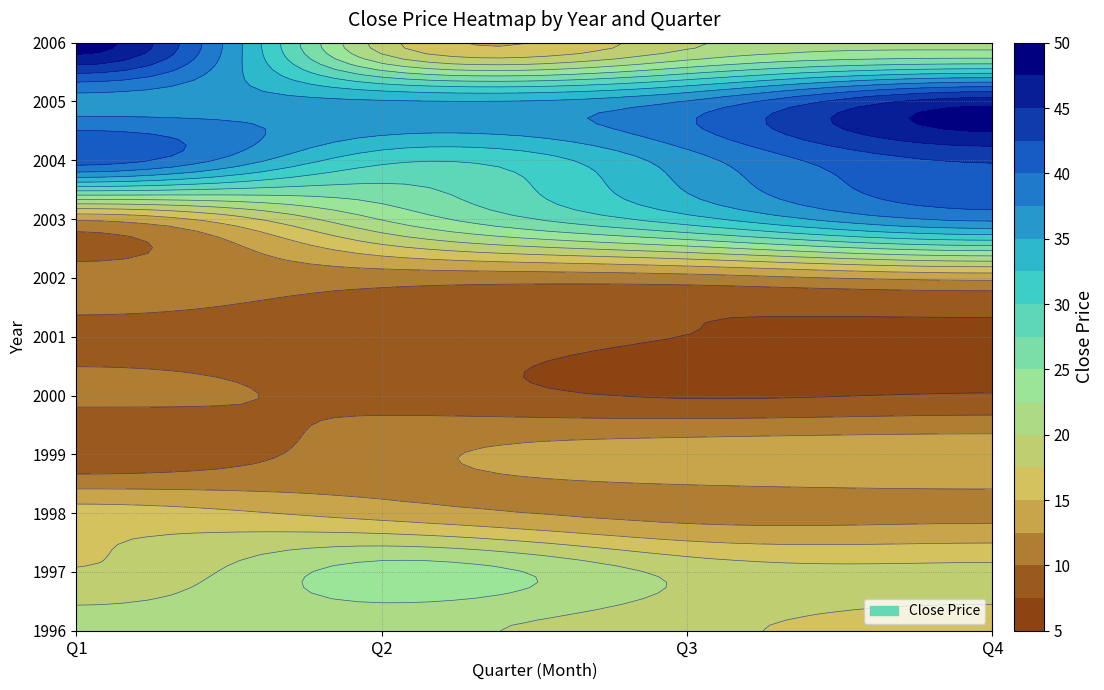

The 2004 series shows 10.7 at 7. True or false?

False